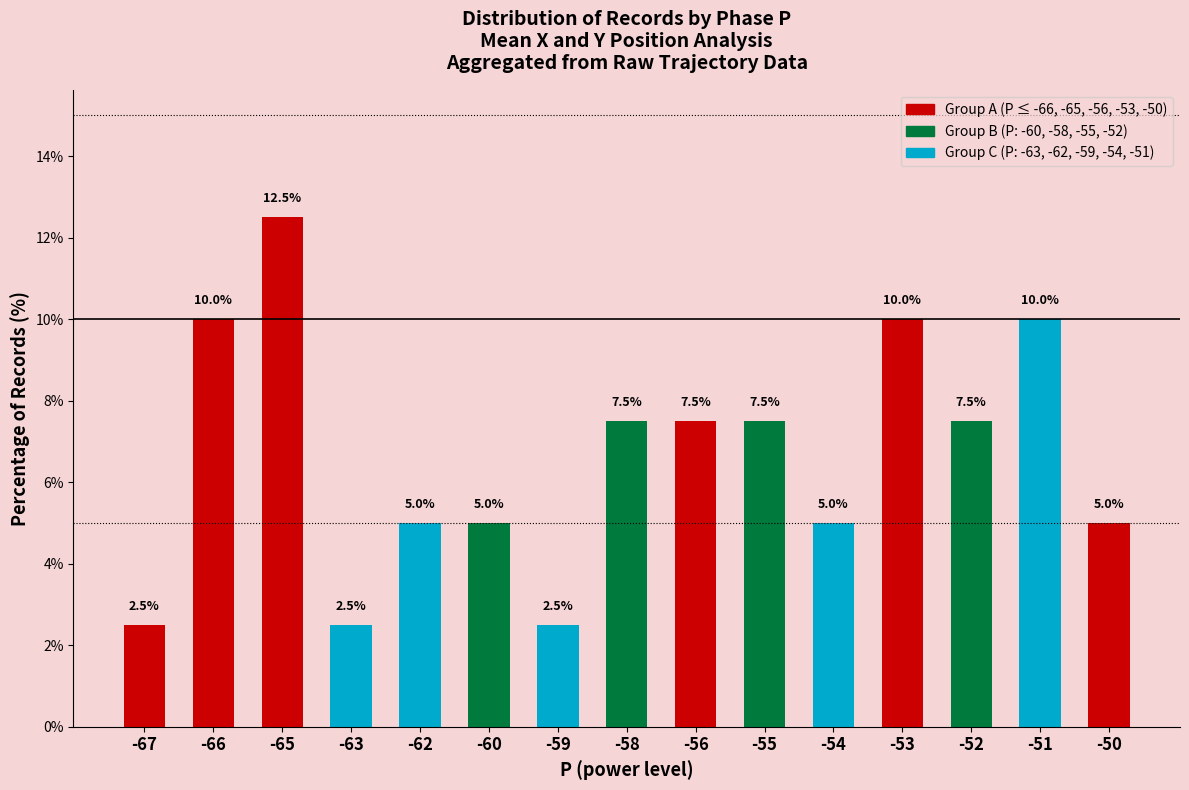

What is the ratio of the value at -52 to the value at -55?

1.0